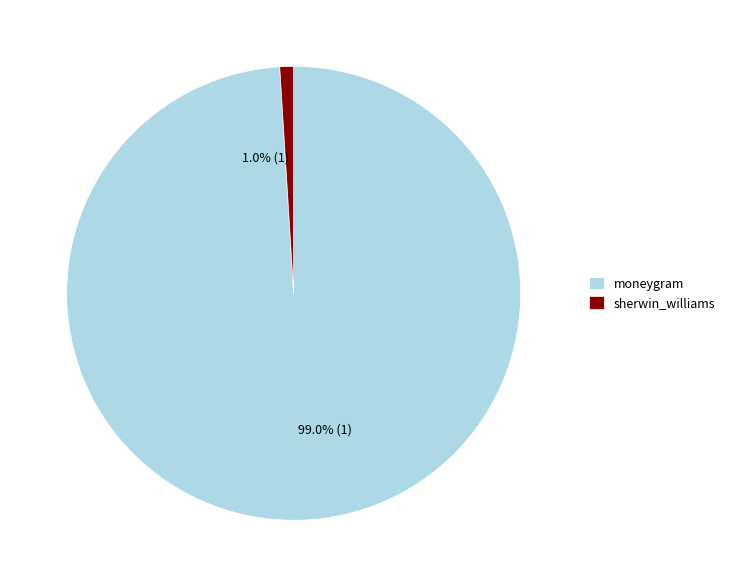

To the nearest percent, what is the difference between the sherwin_williams and moneygram slice percentages?

98%